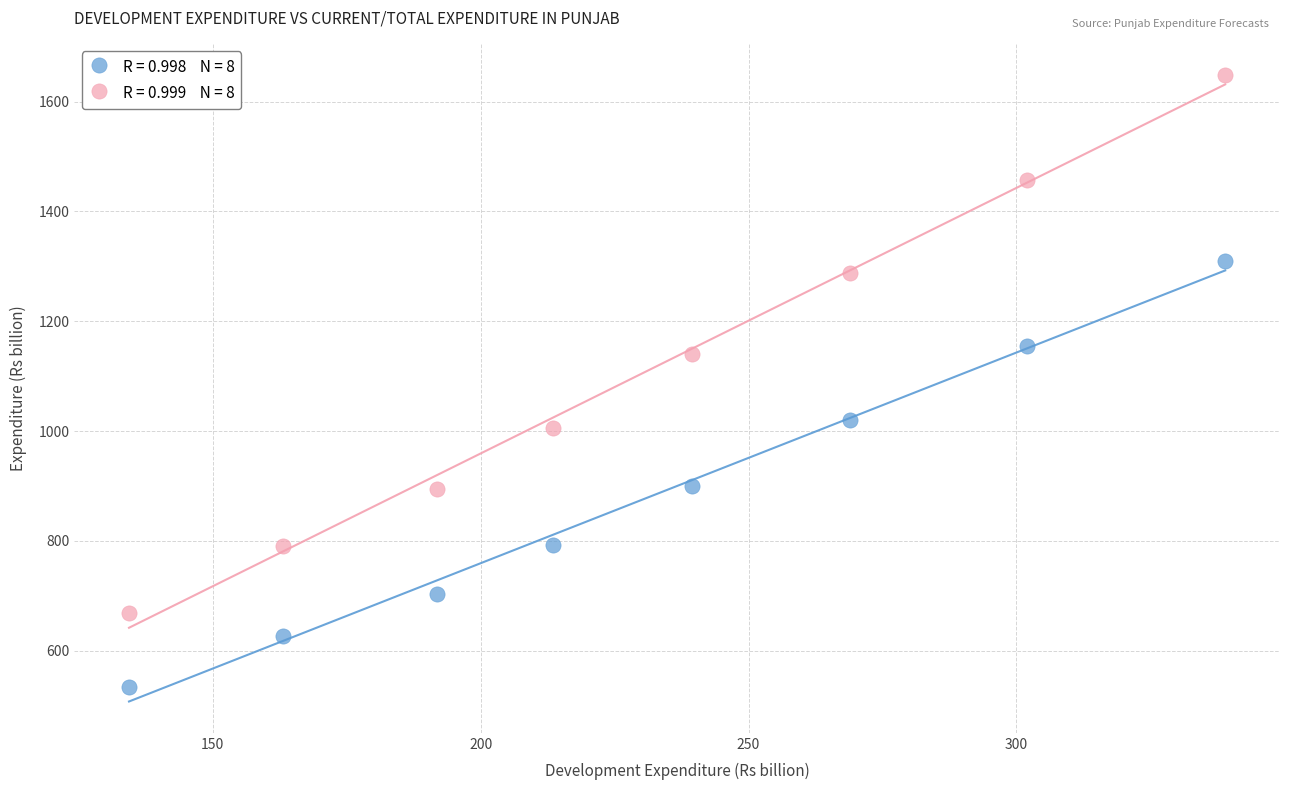

Across all data points, what is the range of X values (max minus min)?

204.6